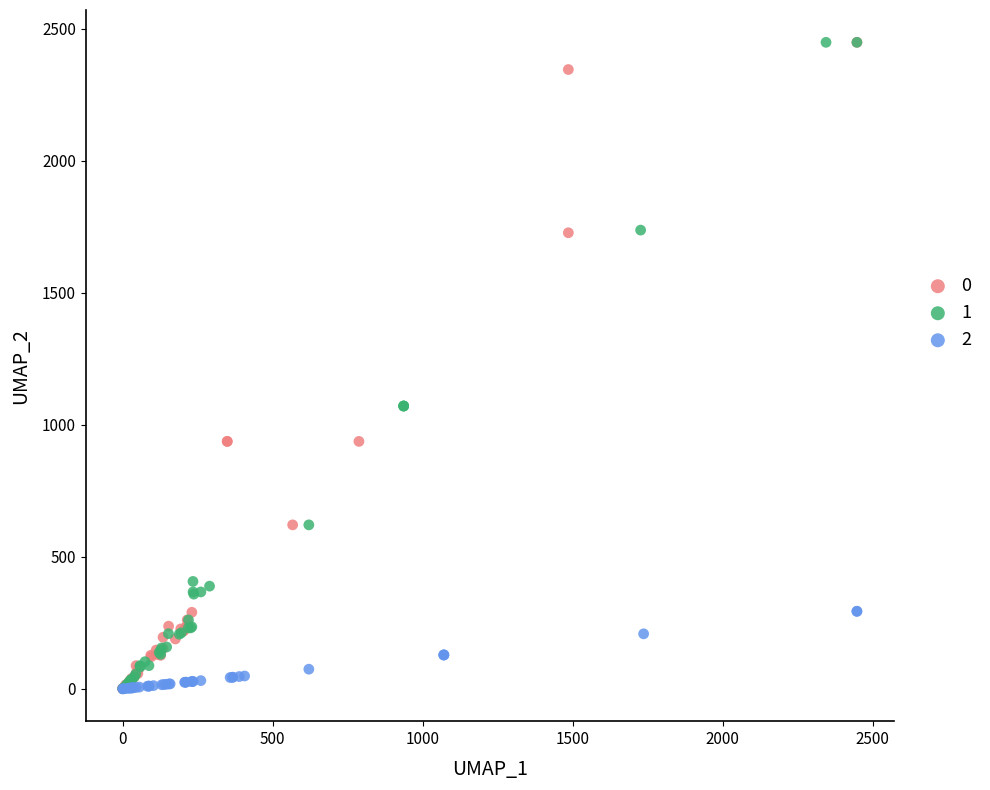

What are all the series names shown in the legend?

0, 1, 2